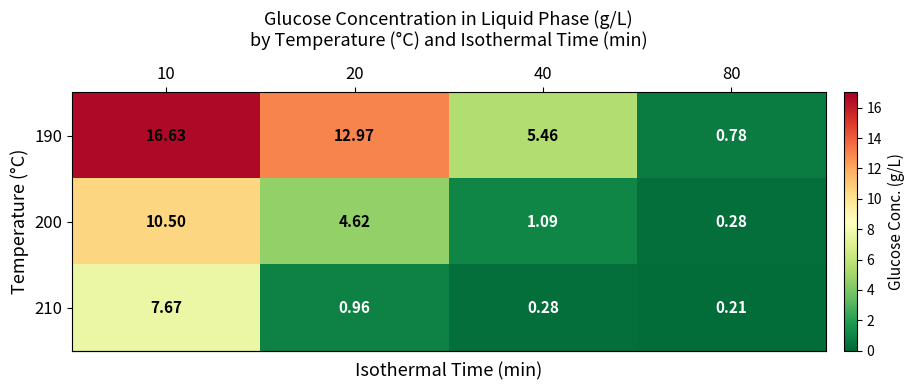

Rank the series by their maximum value, from highest to lowest.

190, 200, 210